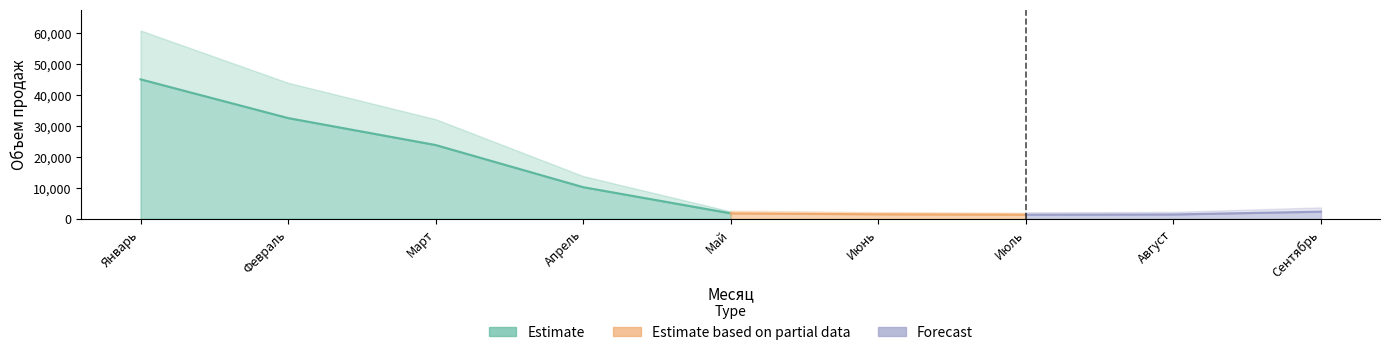

List the labels in order of value, largest first.

Январь, Февраль, Март, Апрель, Сентябрь, Май, Июнь, Август, Июль